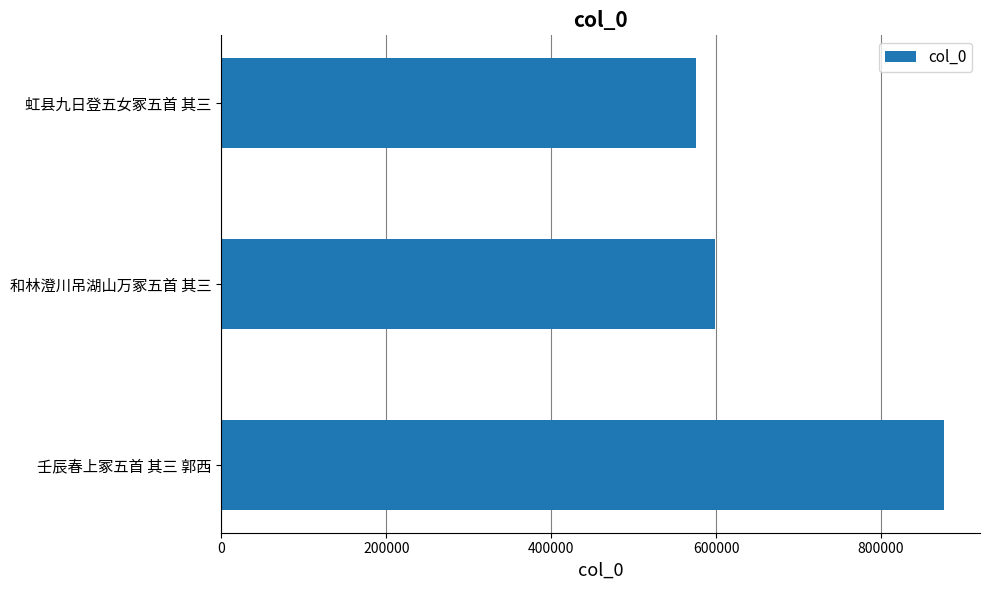

What is the sum of all values?

2050716